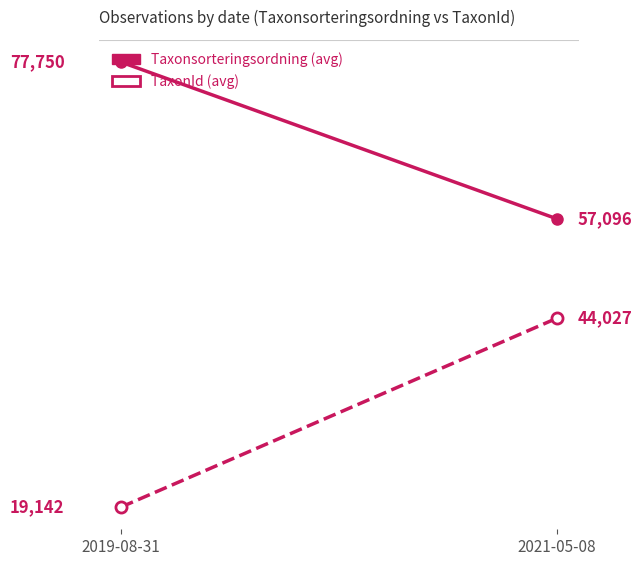

What is the minimum value shown in the chart?

19141.7